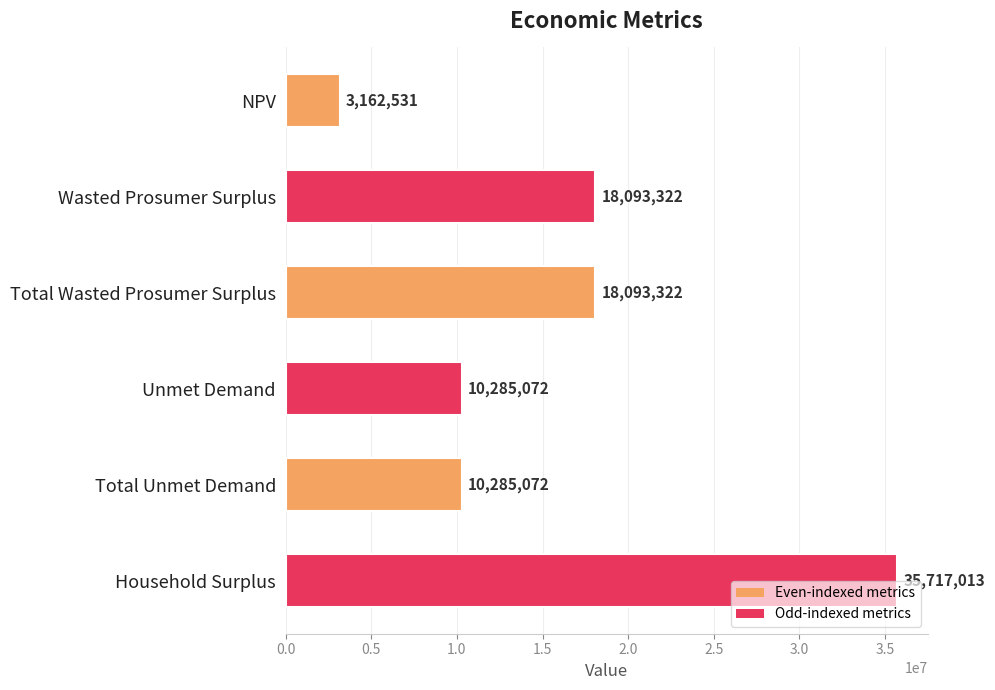

Which label corresponds to the smallest value in the chart?

NPV